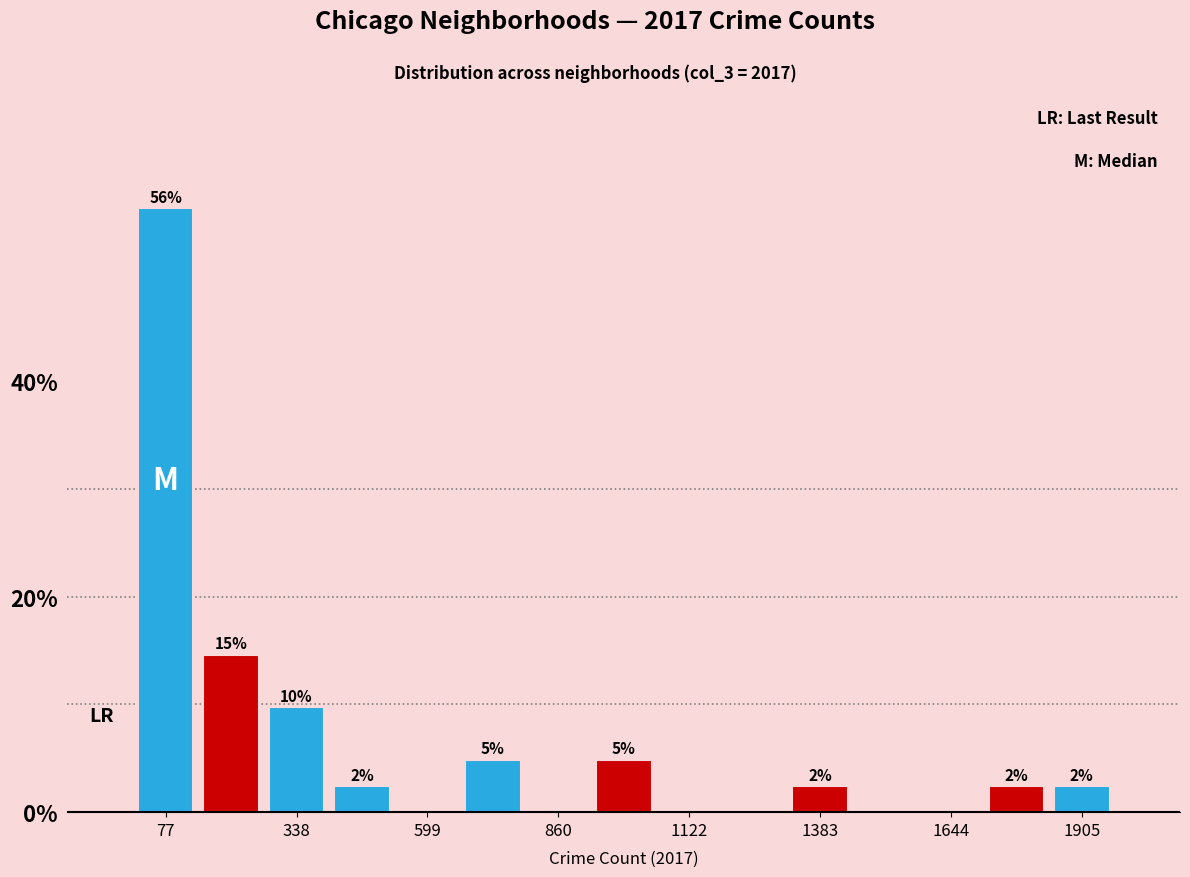

Around what value on the x-axis is the tallest bar? Give the approximate position of its centre, as read against the axis.

100